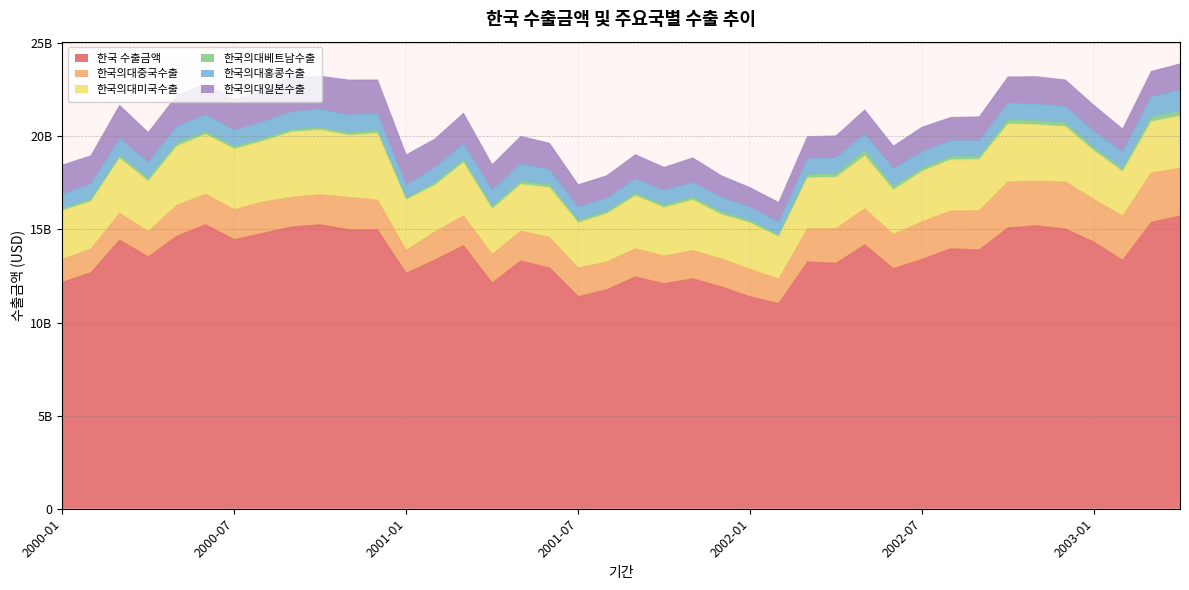

What is the sum of all 한국의대일본수출 values?

57514573354